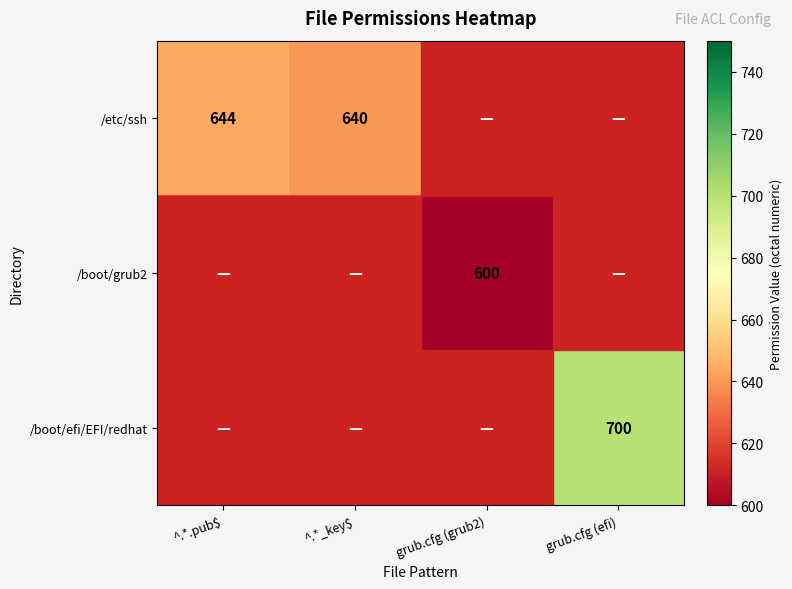

The /etc/ssh series shows 644 at ^.*.pub$. True or false?

True